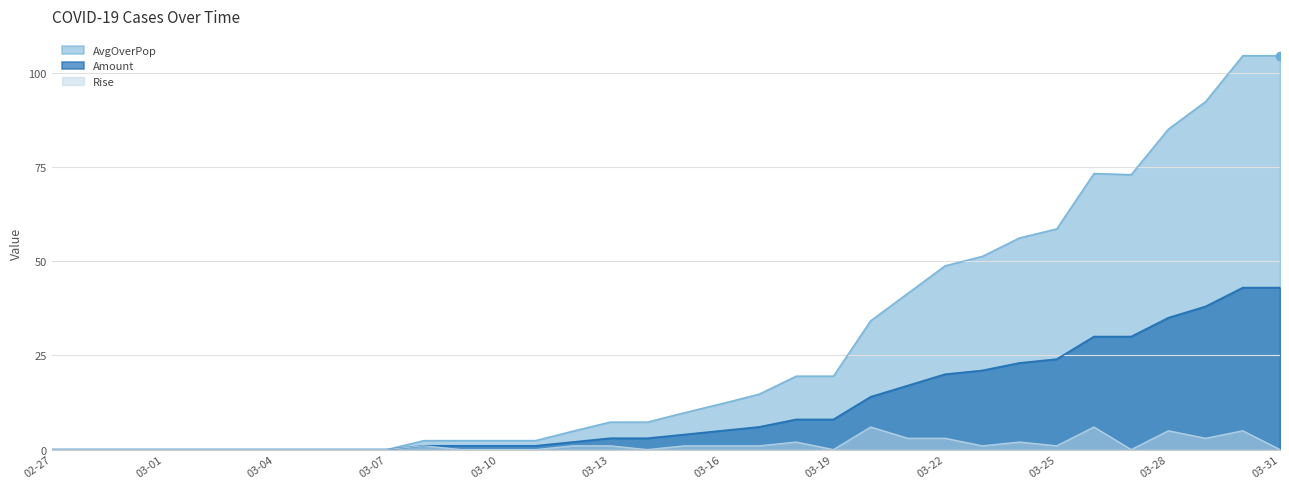

What is the label of the 29th point from the right?

03-03